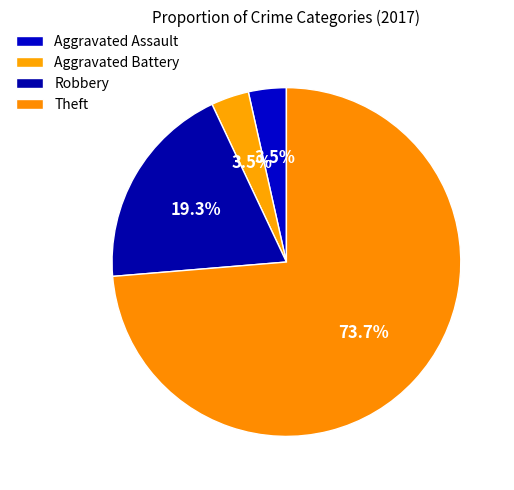

Which slice represents more than half of the pie?

Theft